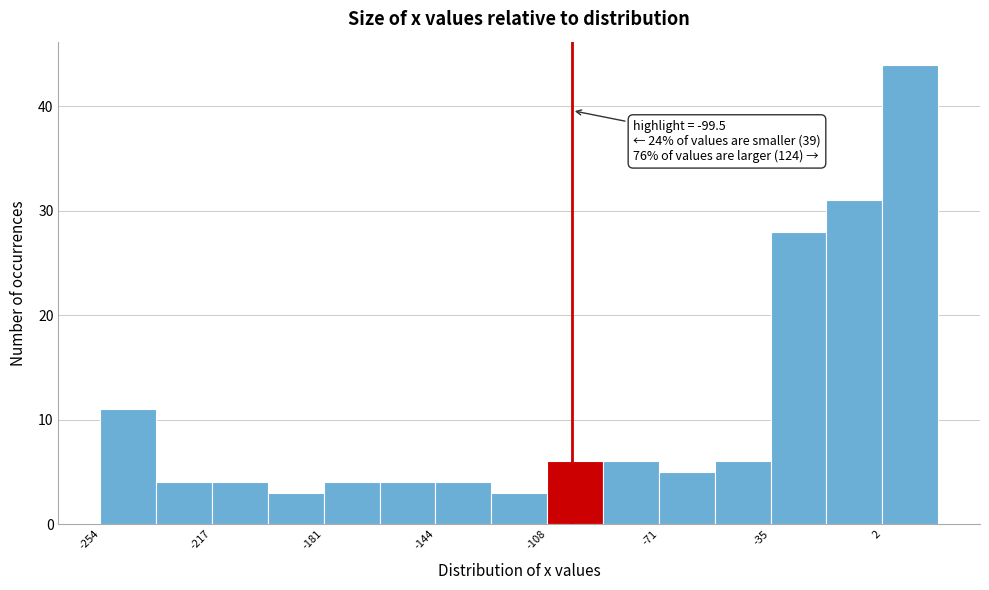

Around what value on the x-axis is the tallest bar? Give the approximate position of its centre, as read against the axis.

10